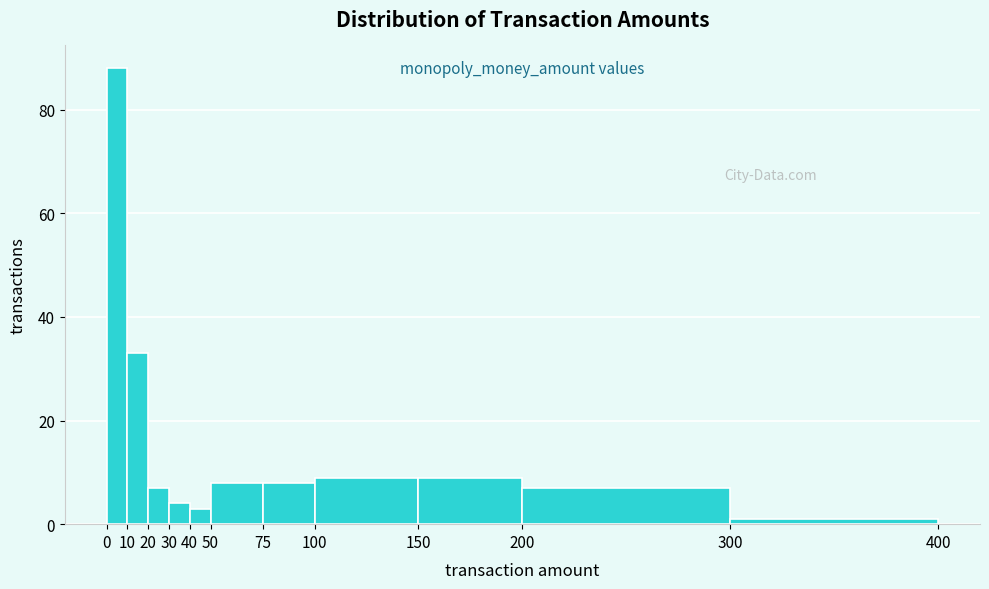

How tall is the bar that spans 75 to 100 on the x-axis? The values are not printed on the chart, so give them approximately, as read against the axis.

8